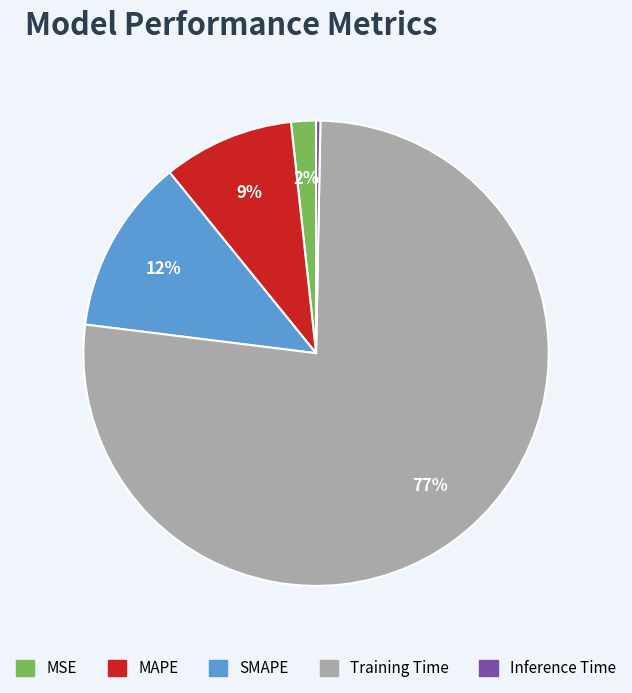

Which slice represents more than half of the pie?

Training Time